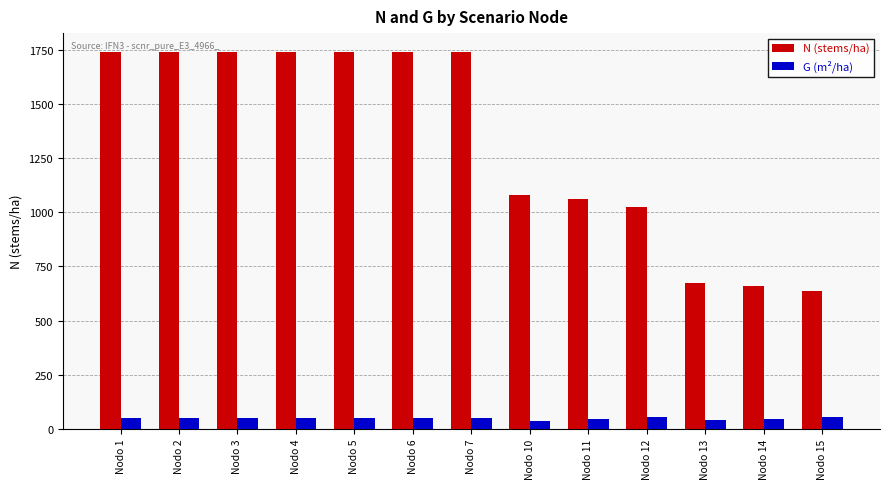

At how many categories does at least one series exceed 1456?

7